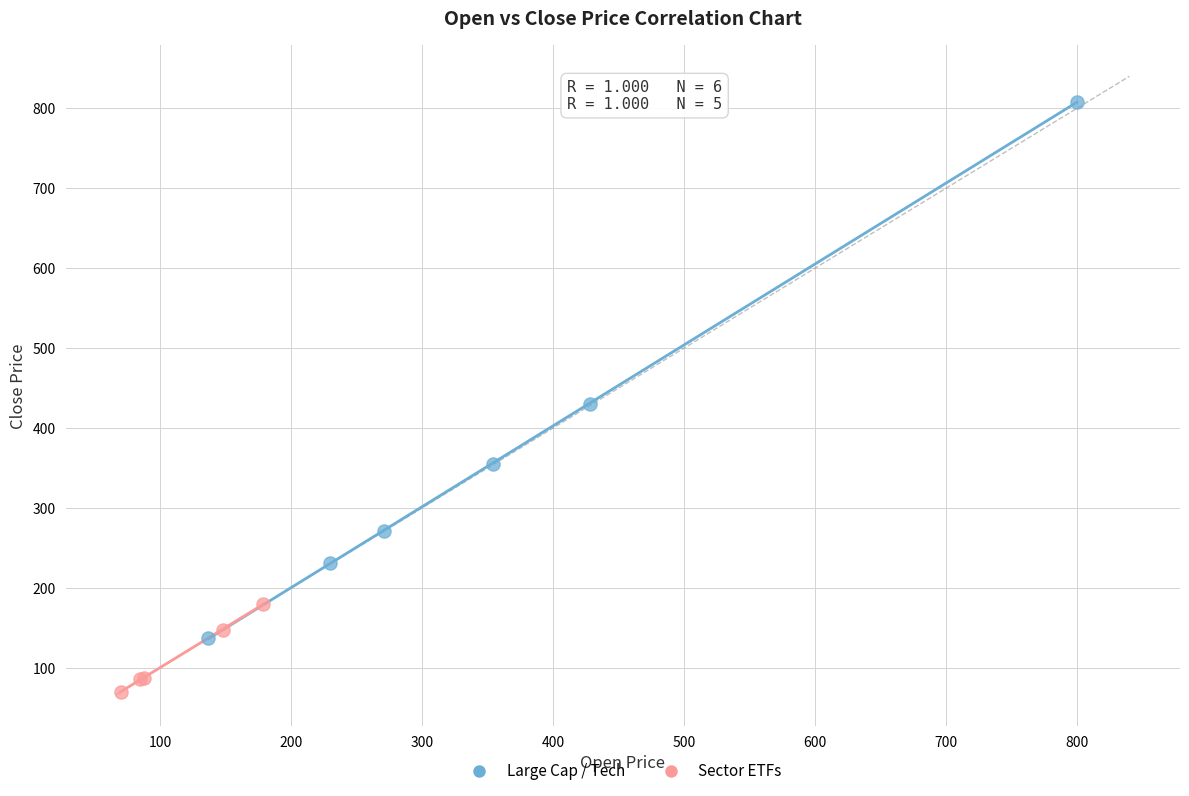

What are all the series names shown in the legend?

Large Cap / Tech, Sector ETFs